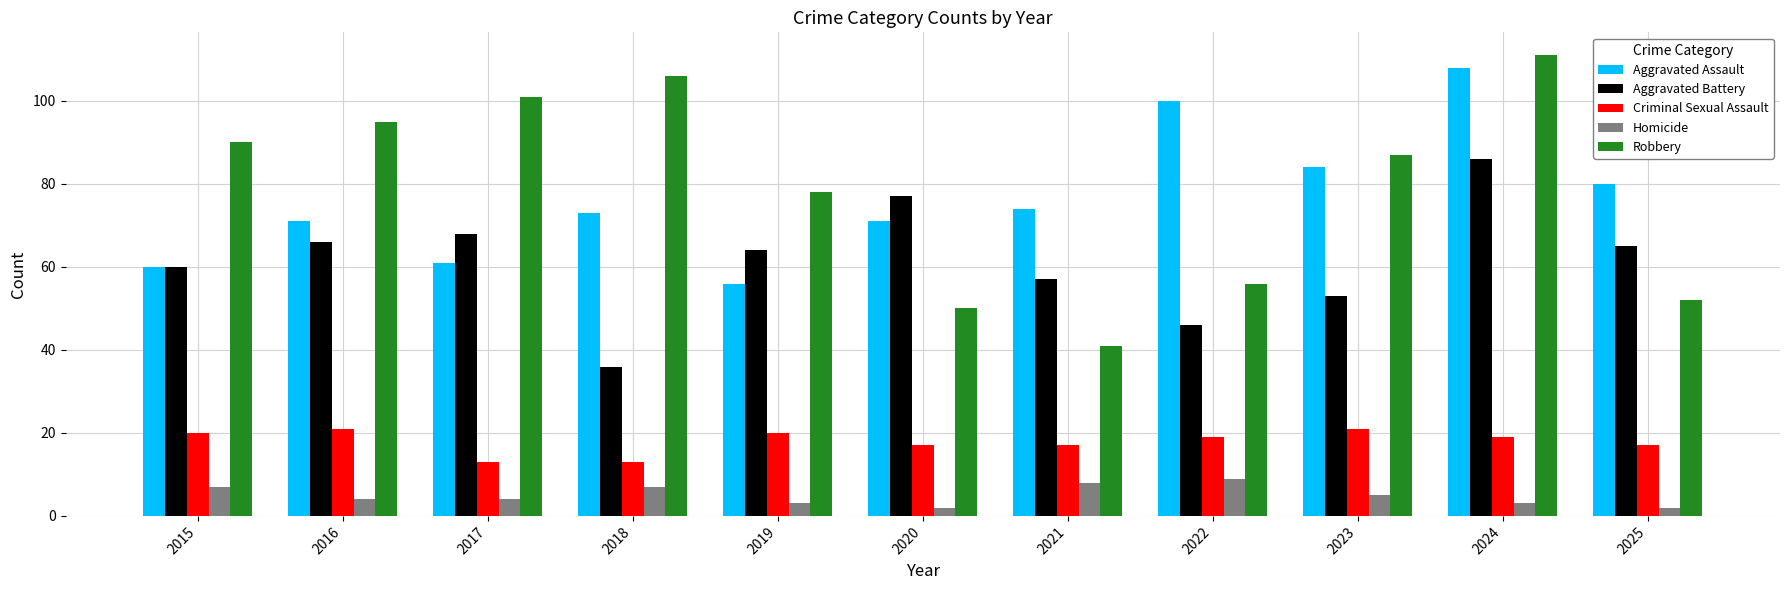

At how many categories does at least one series exceed 17?

11